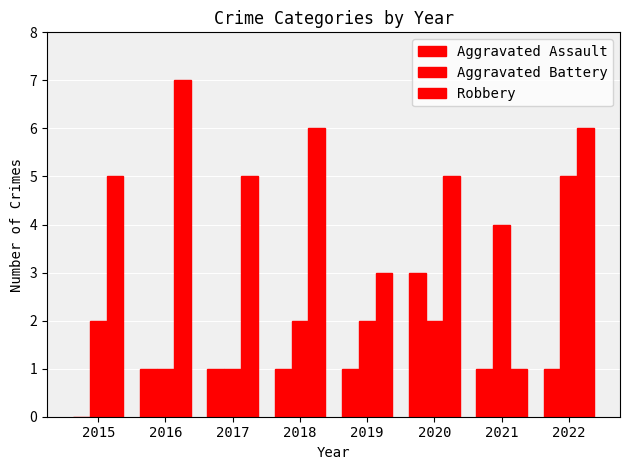

How many groups of bars are there?

8